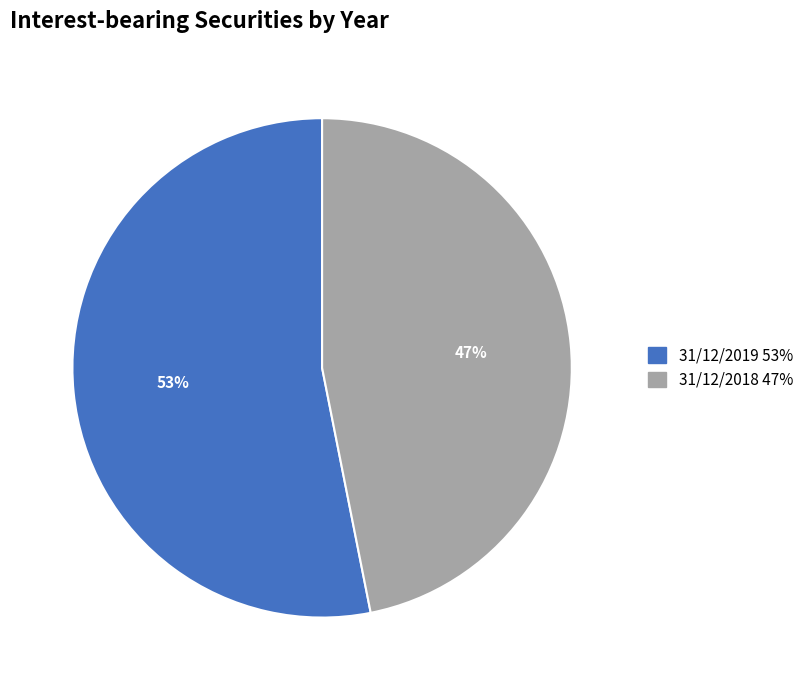

Rank the categories by value from highest to lowest.

31/12/2019, 31/12/2018